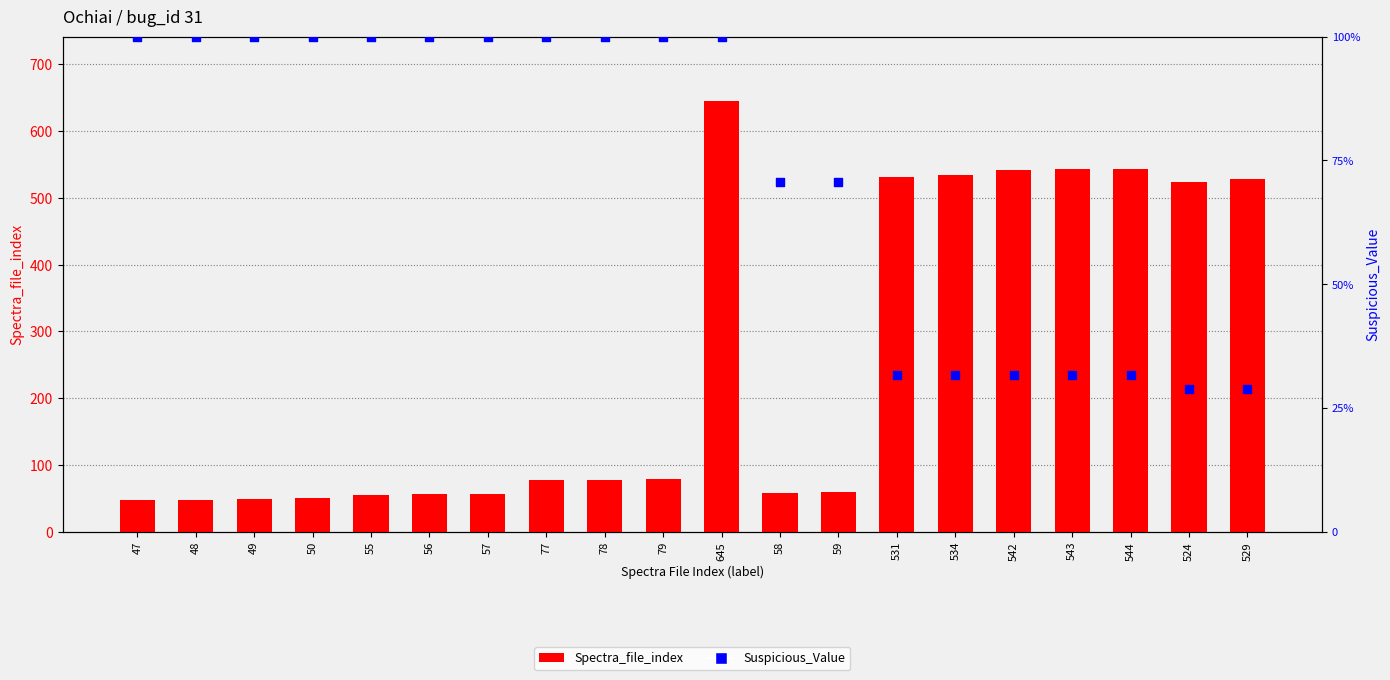

Which series has the largest total across all categories?

Spectra_file_index